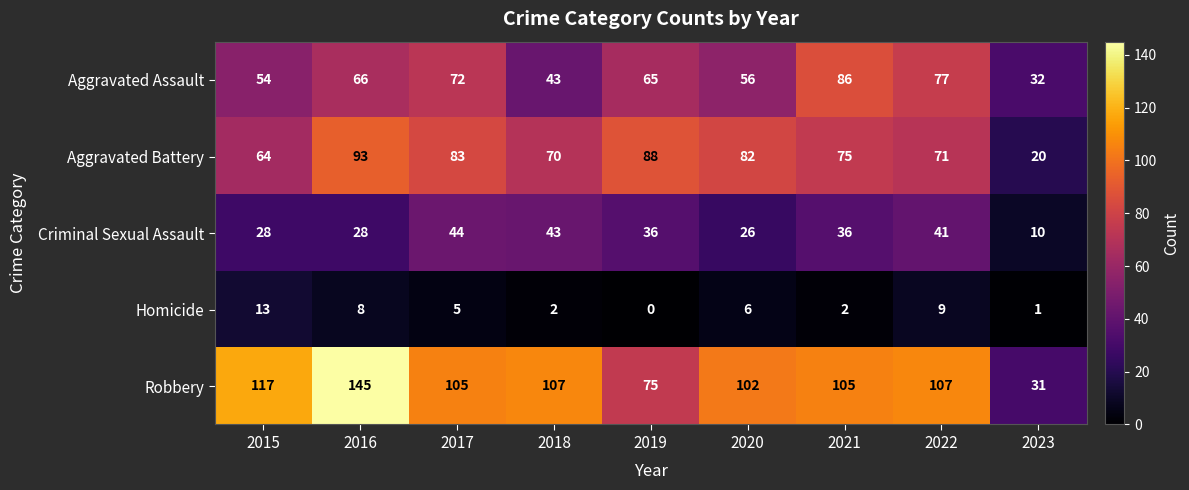

Which series has the largest range (max minus min)?

Robbery